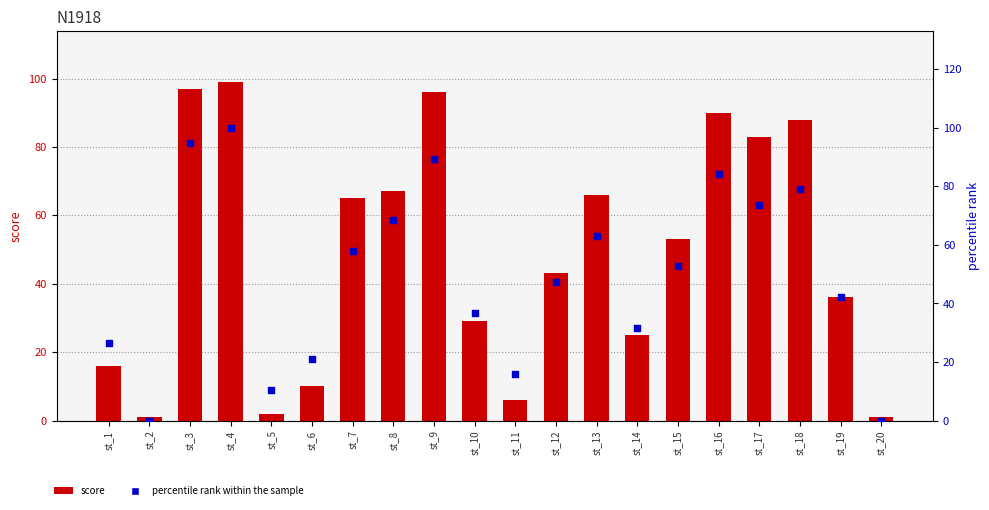

Which series has the widest spread of Y values?

percentile rank within the sample